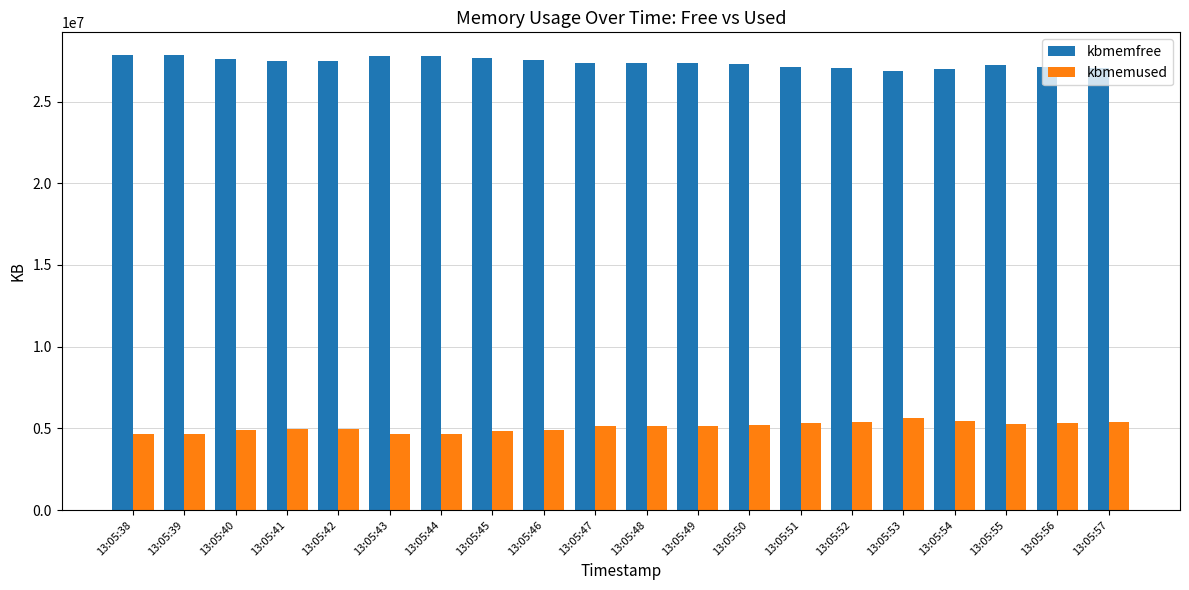

The kbmemfree series shows 40290380 at 13:05:38. True or false?

False